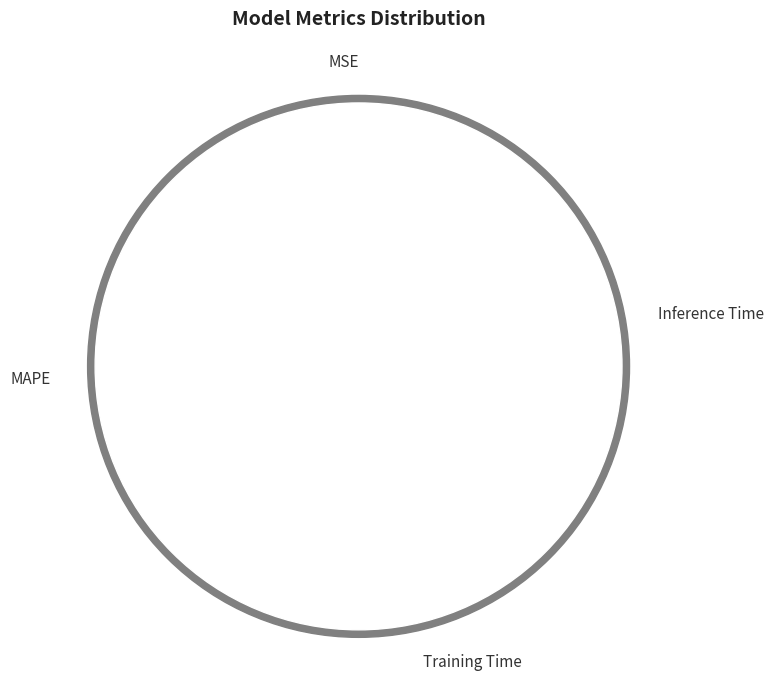

What percentage is the MAPE slice, to the nearest percent?

51%